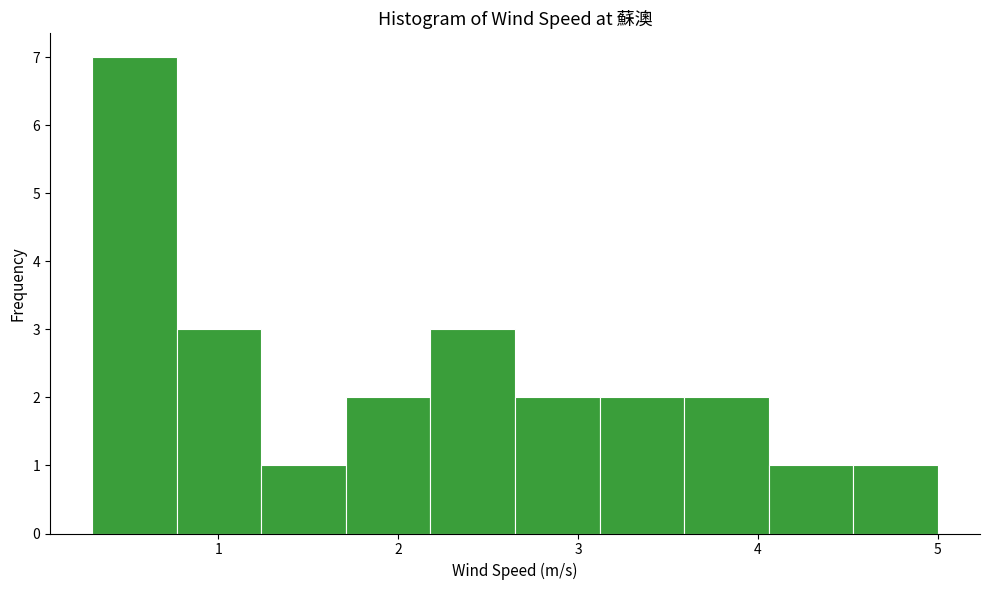

What is the height of the bar covering 0.77 to 1.24 on the x-axis? Neither the bar edges nor the heights are printed on the chart, so give them approximately, as read against the axes.

3